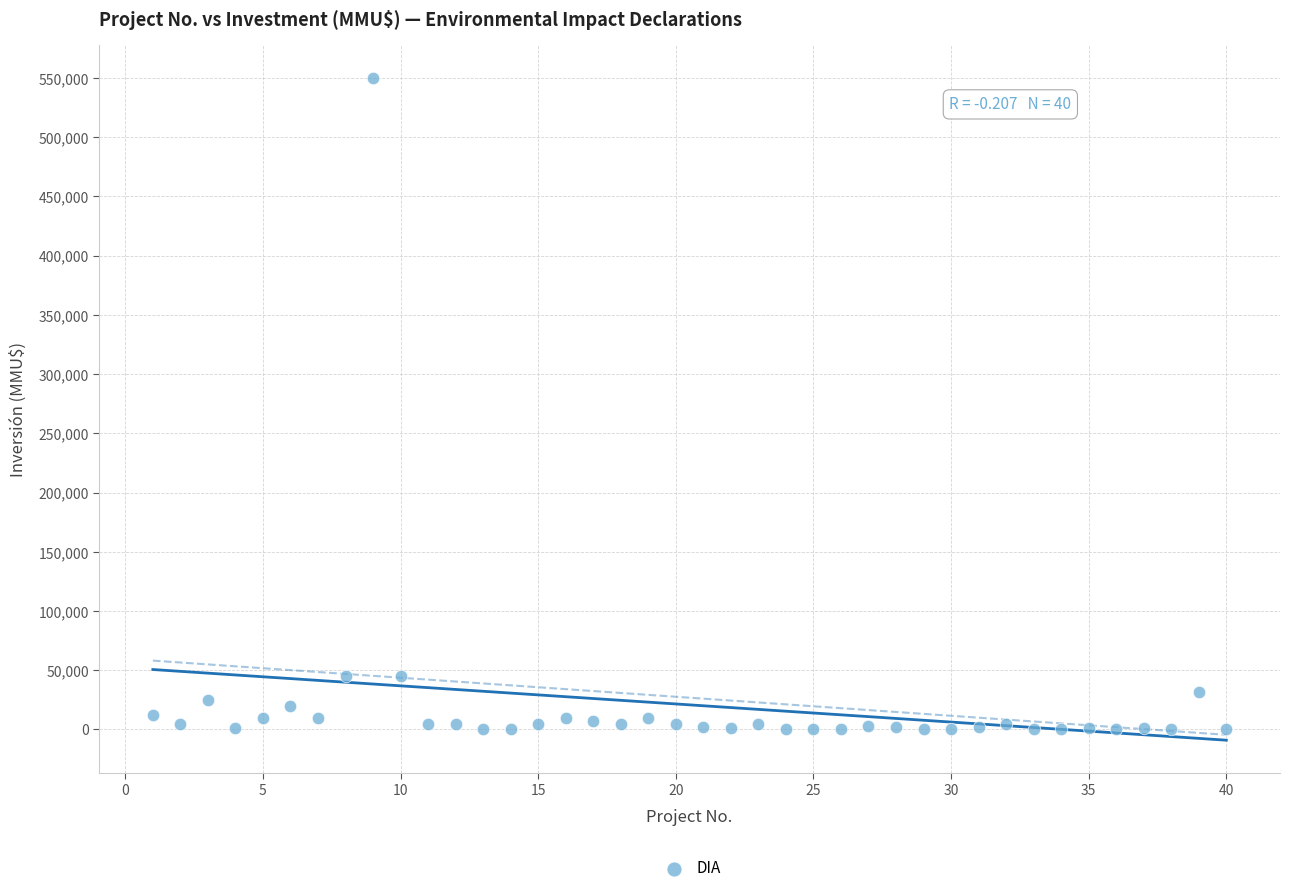

What is the range of Y values (max minus min)?

550000